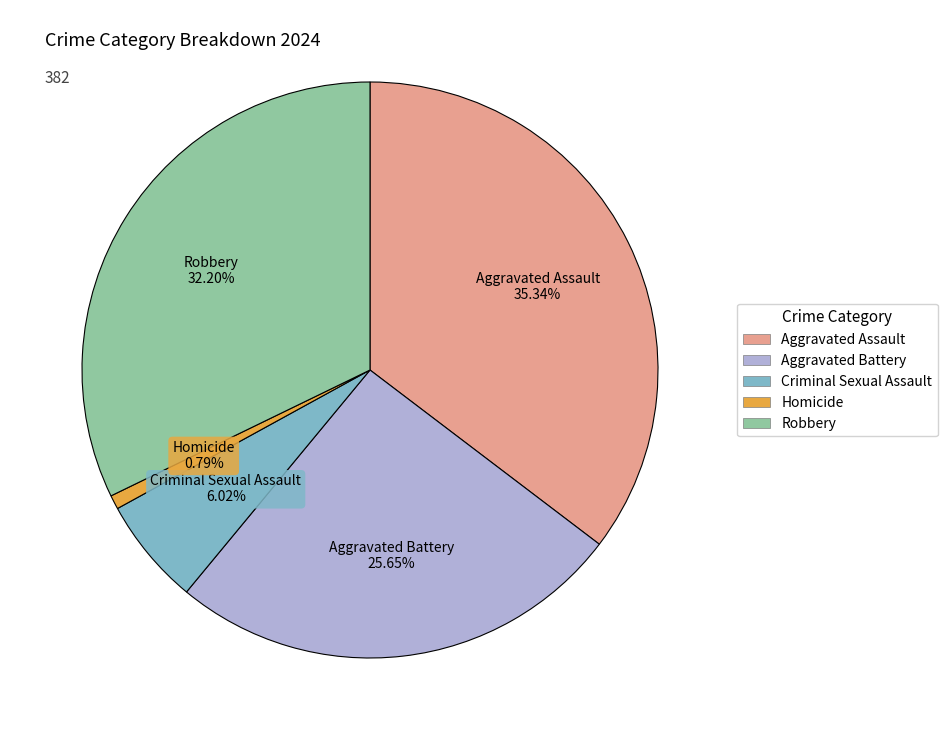

Is Robbery the majority of the pie?

No